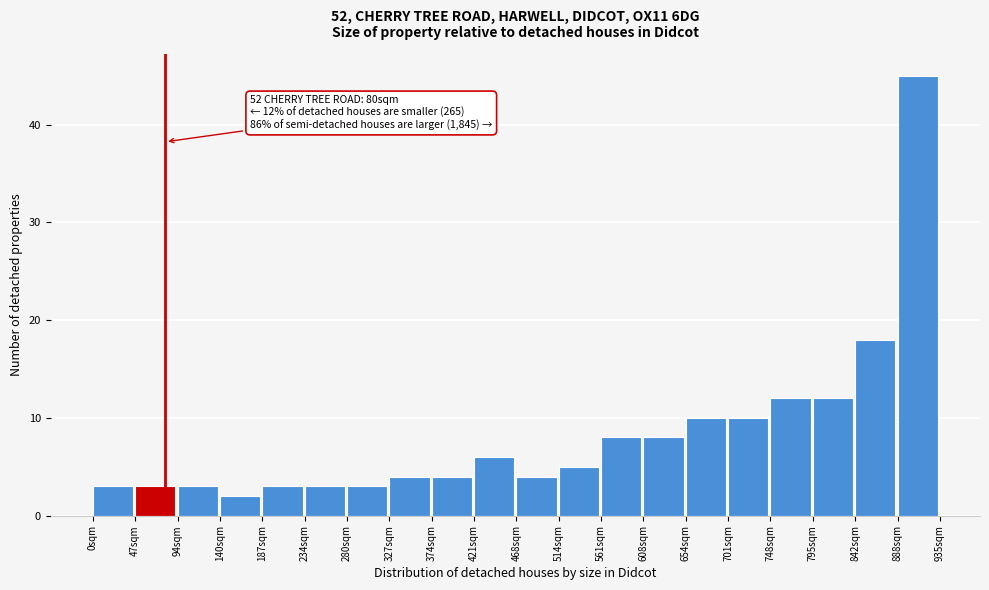

Which range on the x-axis has the tallest bar?

890 to 935